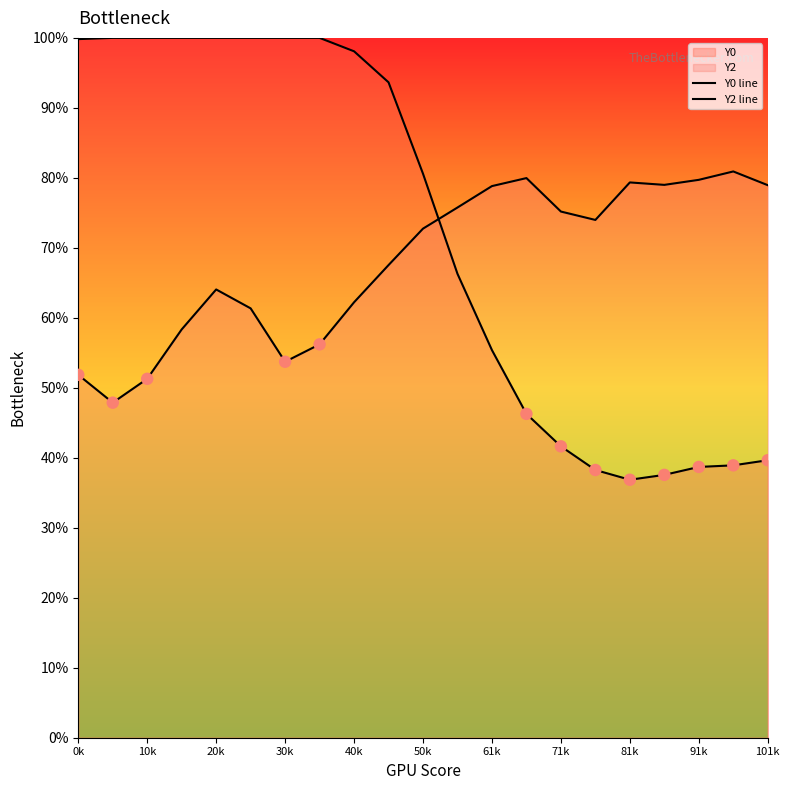

How many lines are shown in the chart?

2